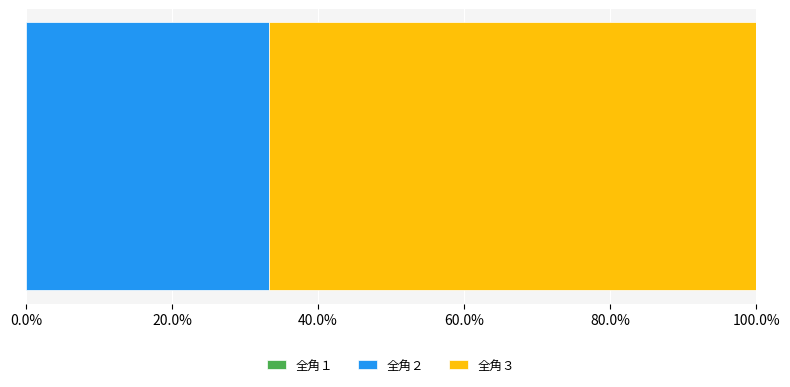

What is the highest value of the 全角２ series?

33.3